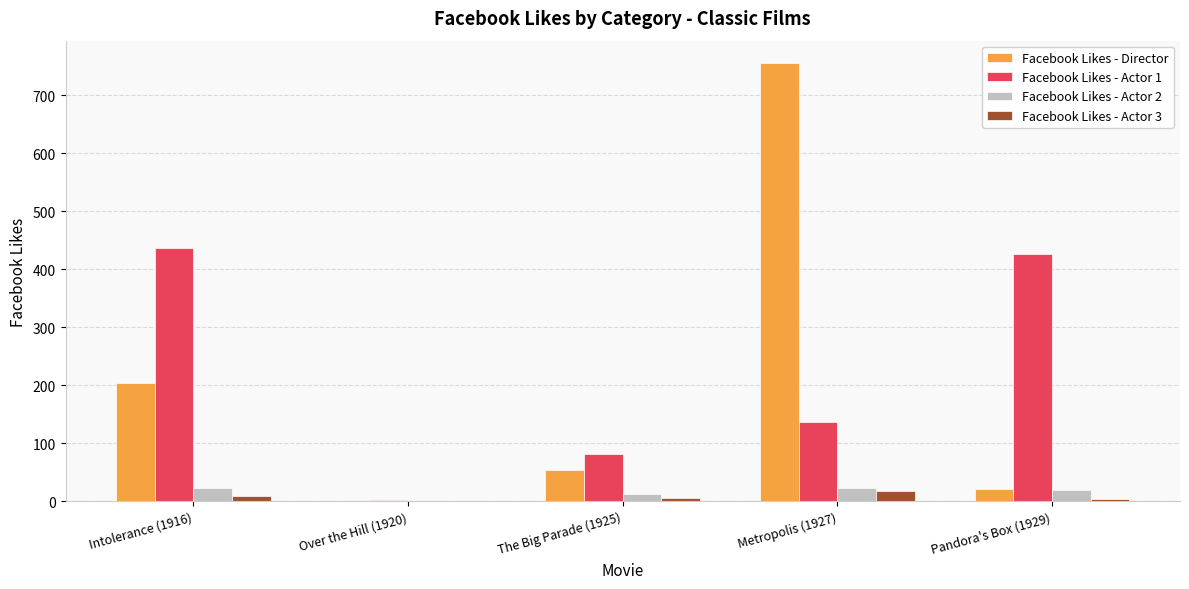

At which label is Facebook Likes - Director closest to 378?

Intolerance (1916)